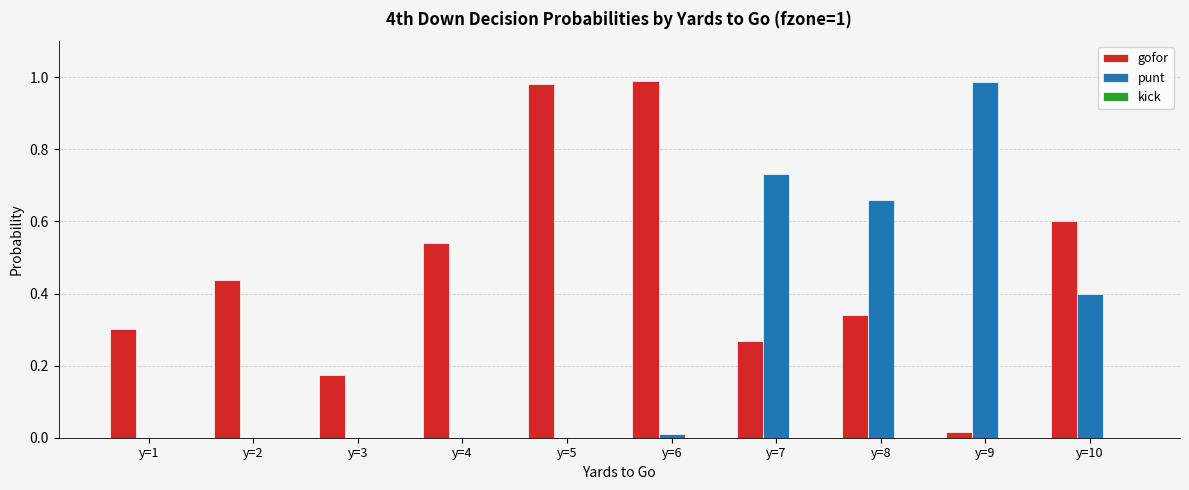

How many groups of bars are there?

10